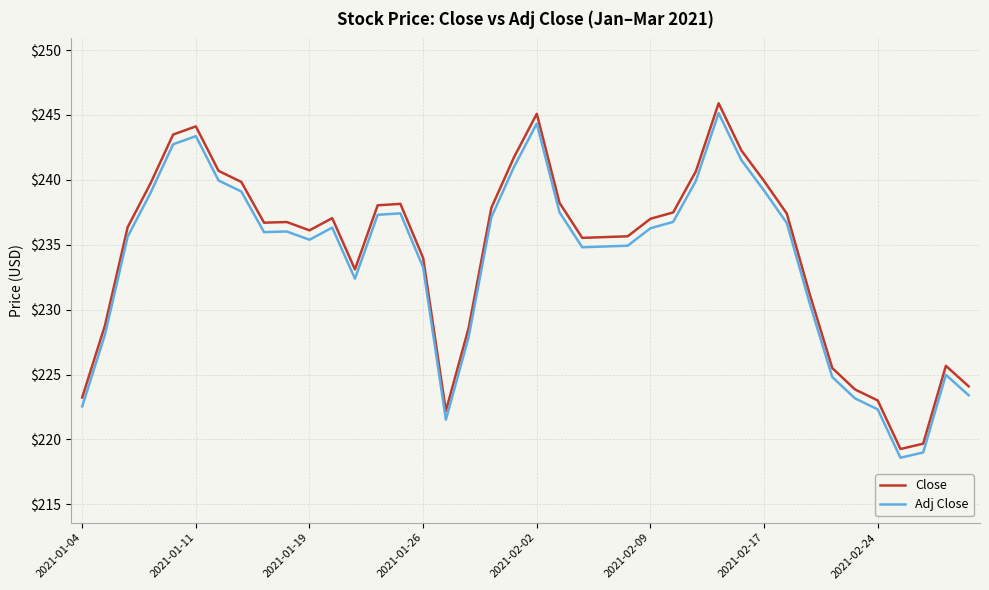

What is the difference between the maximum and minimum values in the Close series?

26.6